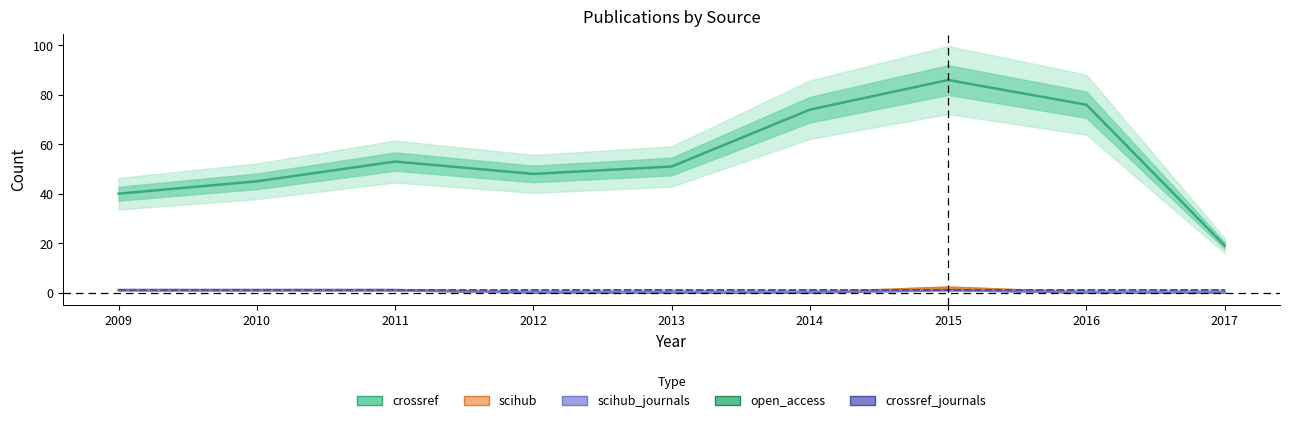

The value of crossref at 2014 is 74. True or false?

True